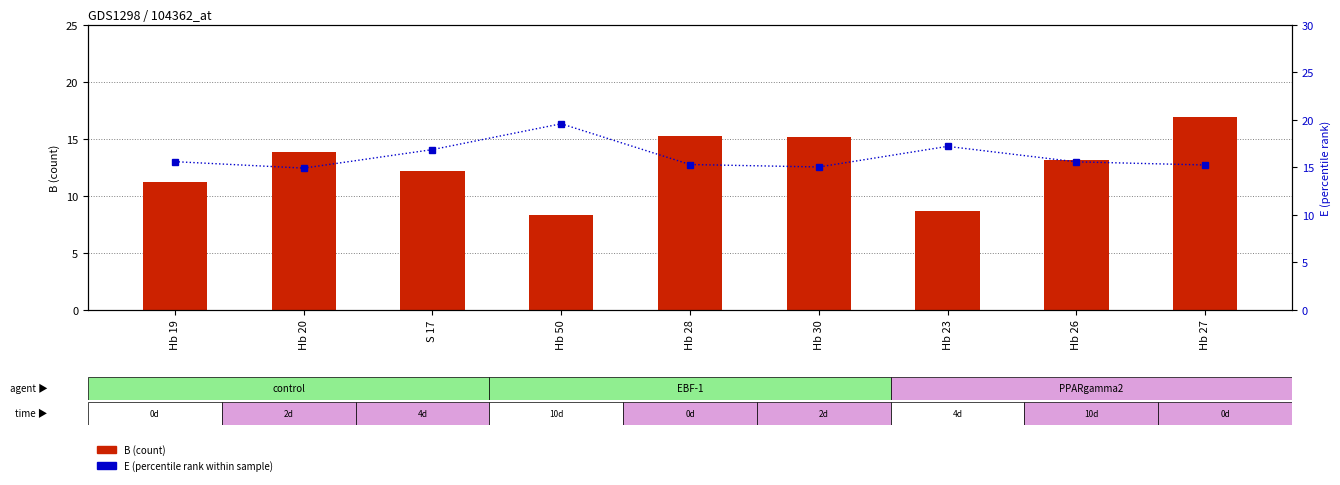

How many categories are shown in the chart?

9